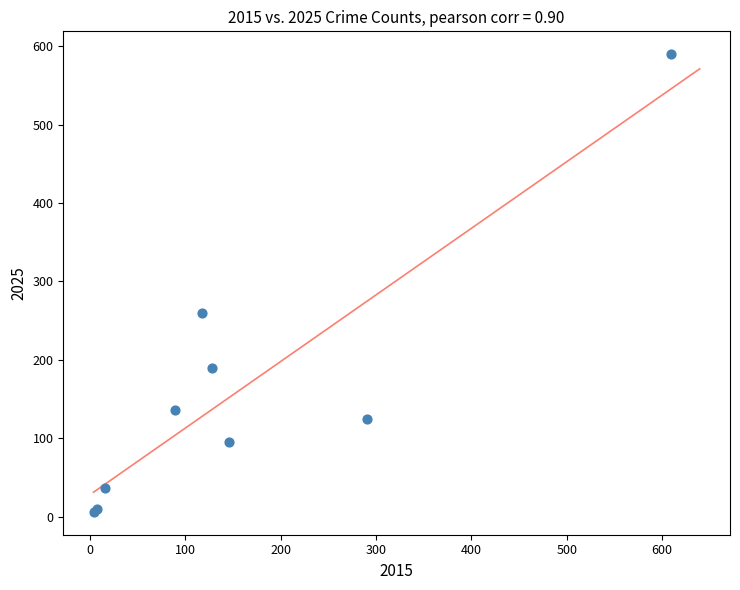

What Y value in the scatter plot is closest to 298?

260